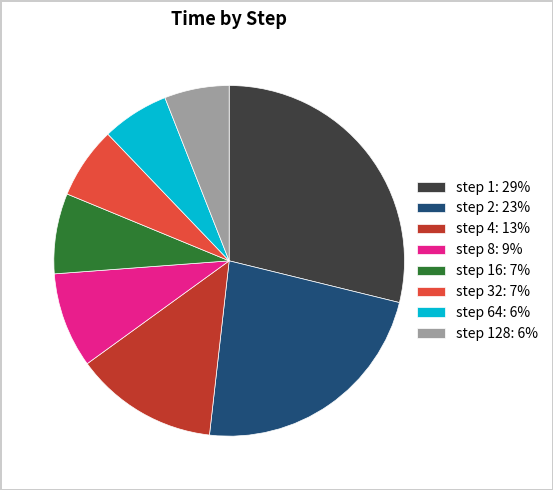

Which category has the biggest portion of the pie?

step 1: 29%